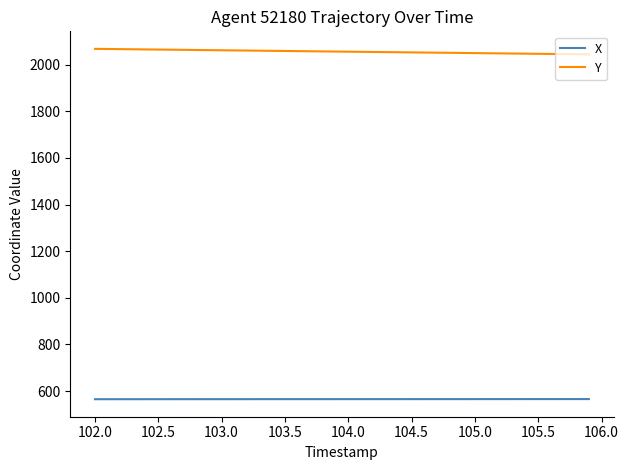

True or false: X and Y intersect in this chart.

False